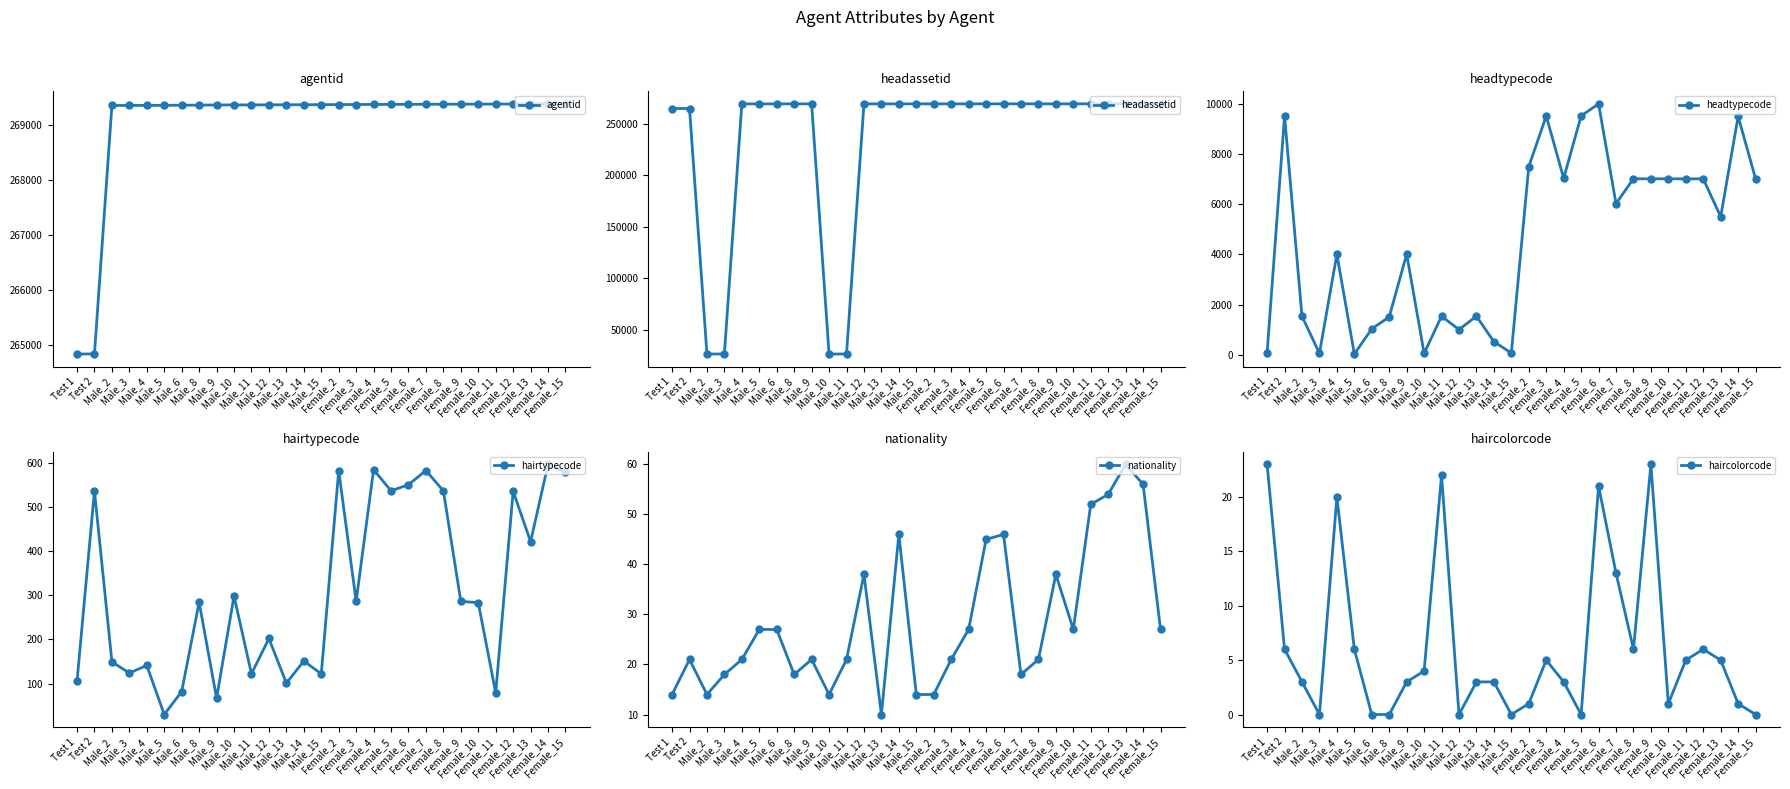

Reading right to left, extract all data points from this chart.

agentid: 269383	269382	269381	269380	269379	269378	269377	269376	269375	269374	269373	269372	269371	269370	269368	269367	269366	269365	269364	269363	269362	269360	269358	269356	269355	269354	269353	264837	264836
headassetid: 269383	269382	269381	269380	269379	269378	269377	269376	269375	269374	269373	269372	269371	269370	269368	269367	269366	269365	26546	26543	269362	269360	269358	269356	269355	26544	26538	264837	264836
headtypecode: 7016	9504	5501	7016	7010	7018	7012	7018	6025	10005	9523	7037	9520	7502	69	517	1537	1000	1534	53	4011	1505	1029	26	4005	53	1532	9525	69
hairtypecode: 578	596	421	535	79	283	286	536	582	550	536	584	286	582	122	151	101	202	122	298	67	284	82	30	141	124	149	536	105
nationality: 27	56	60	54	52	27	38	21	18	46	45	27	21	14	14	46	10	38	21	14	21	18	27	27	21	18	14	21	14
haircolorcode: 0	1	5	6	5	1	23	6	13	21	0	3	5	1	0	3	3	0	22	4	3	0	0	6	20	0	3	6	23